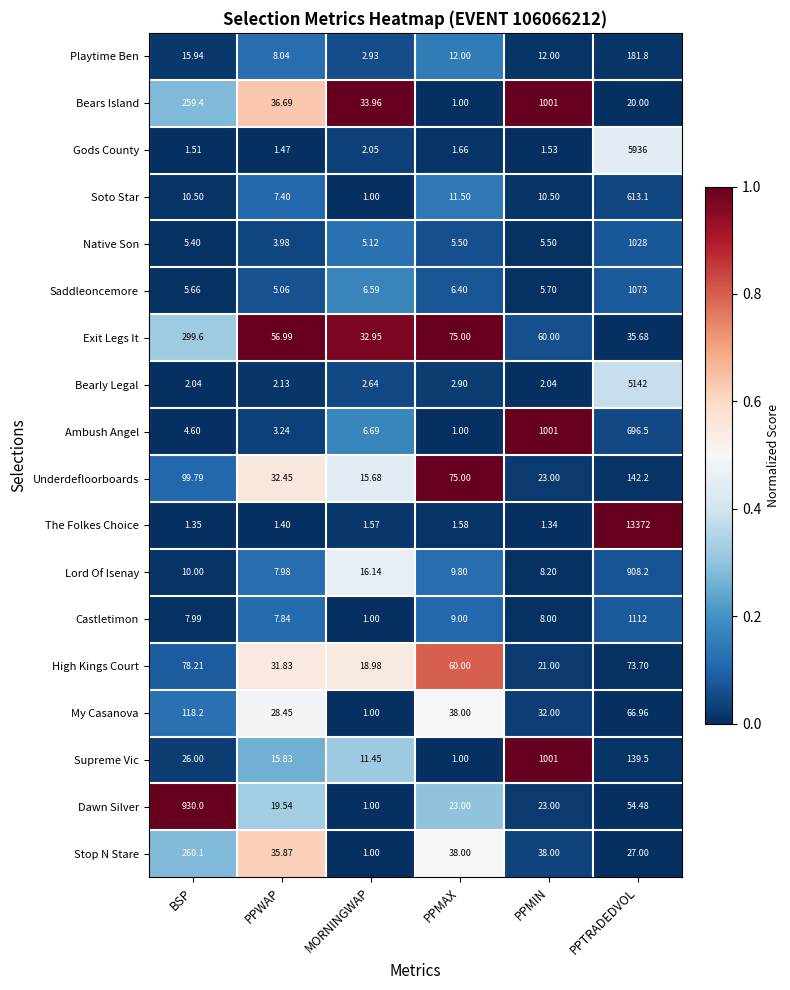

Where does the Ambush Angel series first go above 6?

MORNINGWAP